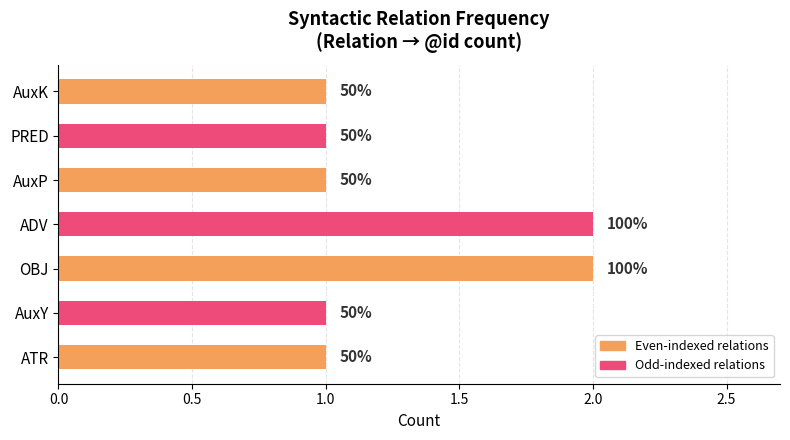

How many bars are there in total?

7